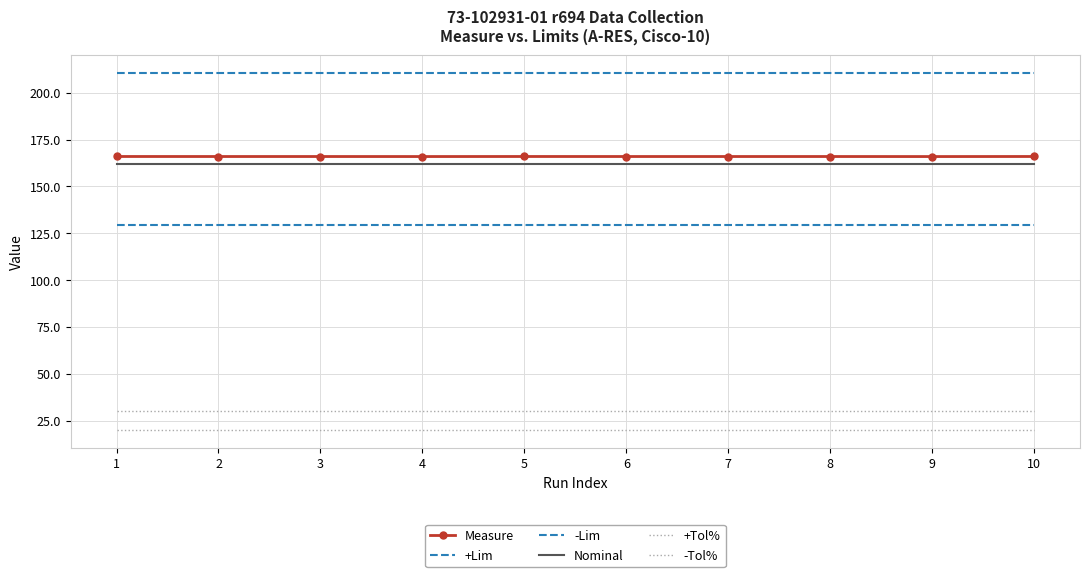

What is the value of the -Lim point at the 1st from the left?

129.6